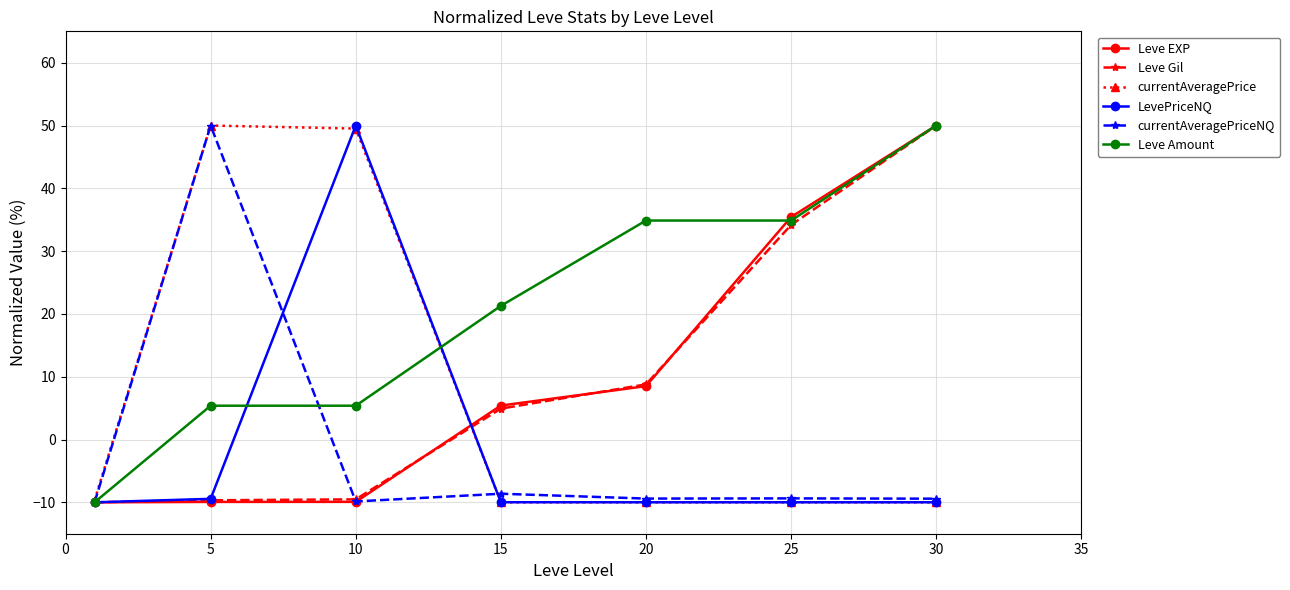

What is the average value of the currentAveragePriceNQ series?

-1.0